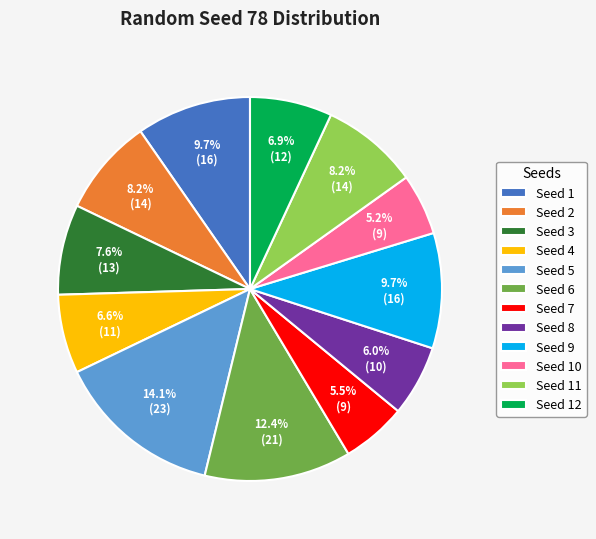

Is there any slice that represents more than half of the pie?

No